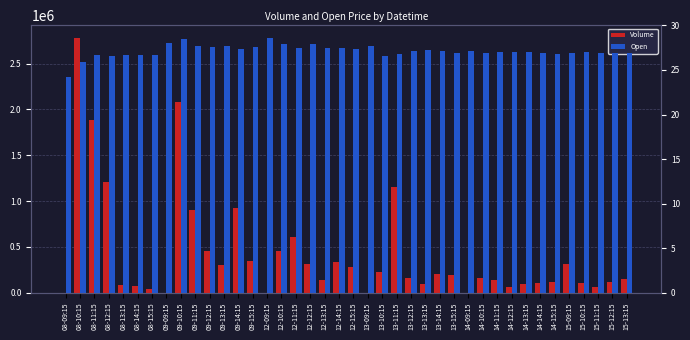

Reading left to right, list all the values displayed in this chart.

Volume: 0.0	2780958.0	1882372.0	1207722.0	87808.0	70877.0	34929.0	0.0	2079147.0	902501.0	453328.0	300075.0	922499.0	342984.0	0.0	458721.0	605900.0	314305.0	137535.0	332562.0	281239.0	0.0	225120.0	1156509.0	161648.0	89835.0	199178.0	188158.0	0.0	163329.0	143230.0	58818.0	94107.0	101502.0	113402.0	309767.0	108556.0	64159.0	115034.0	146520.0
Open: 24.2	25.9	26.6	26.6	26.6	26.6	26.6	28.1	28.5	27.7	27.6	27.6	27.4	27.6	28.6	27.9	27.4	27.9	27.5	27.4	27.3	27.6	26.6	26.8	27.1	27.2	27.1	26.9	27.1	26.9	27.1	27.1	27.1	26.9	26.8	26.9	27.1	26.9	26.9	26.9